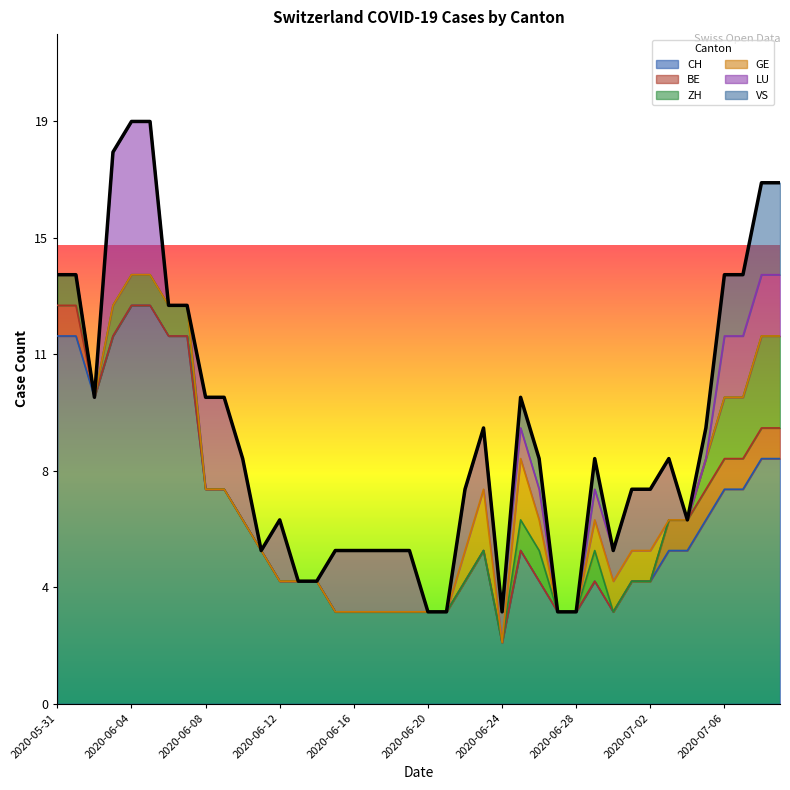

True or false: ZH and CH cross at least once.

False